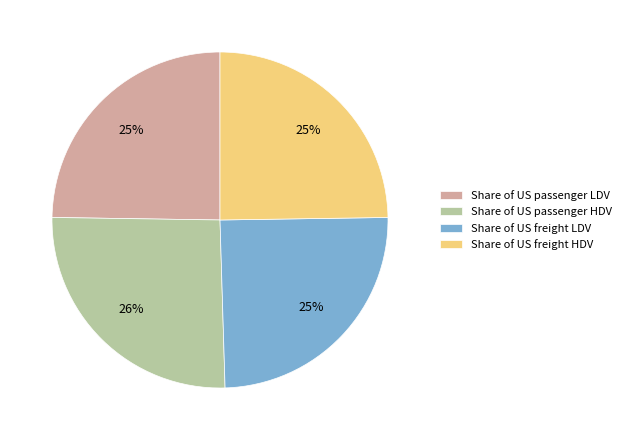

To the nearest percent, what is the difference between the Share of US freight LDV and Share of US passenger HDV slice percentages?

1%